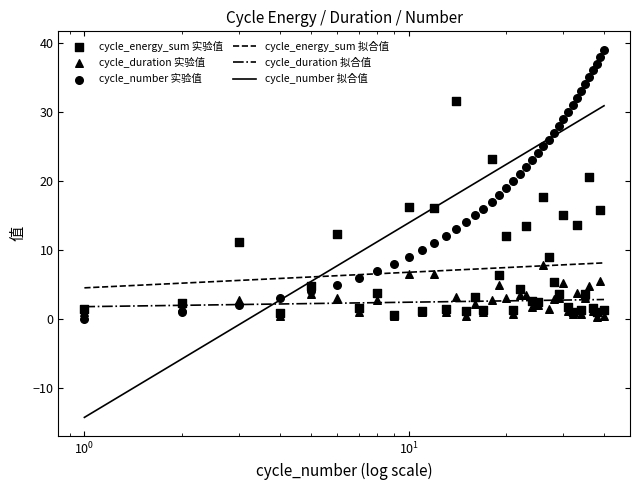

At how many categories does at least one series exceed 5?

36